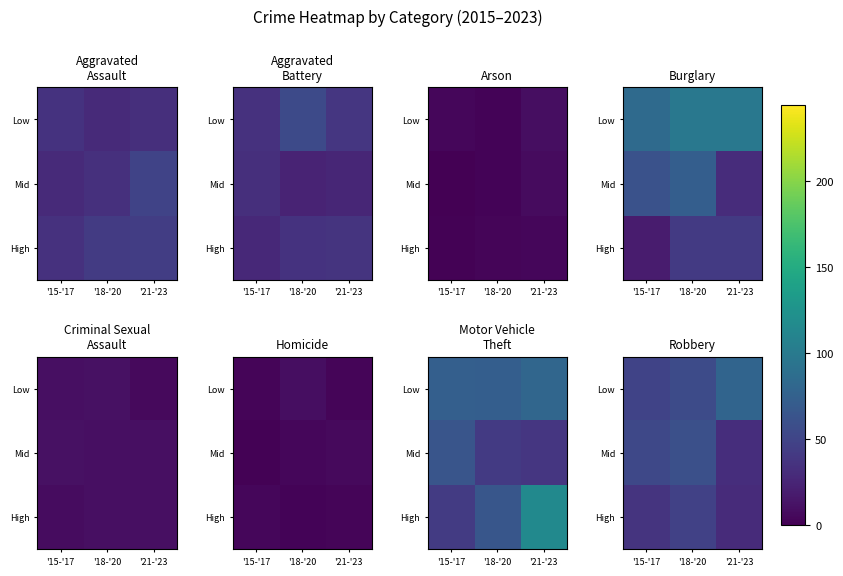

Rank the series at '15-'17 from lowest to highest value.

High, Low, Mid